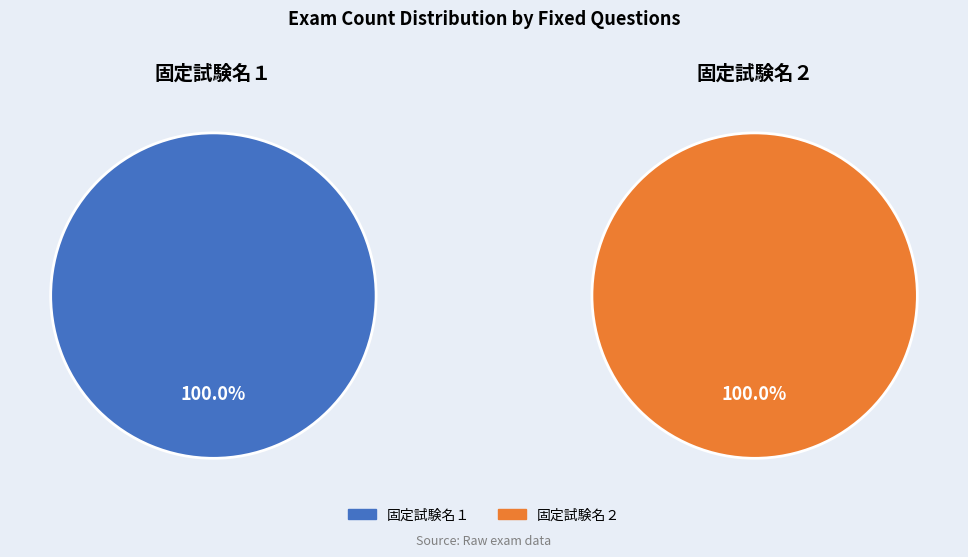

Is it true that 固定試験名２ is 39% of the pie?

False